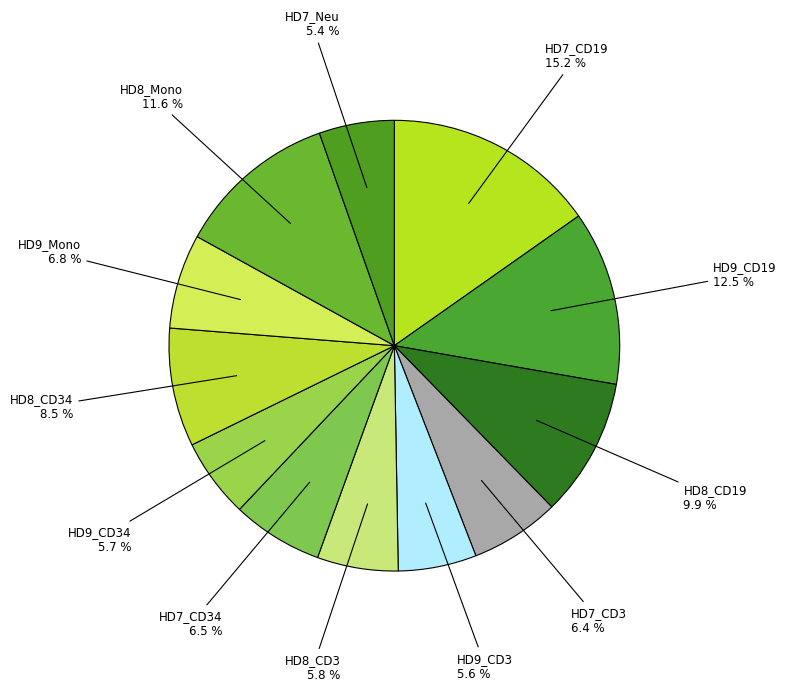

Count the number of slices in the pie.

12